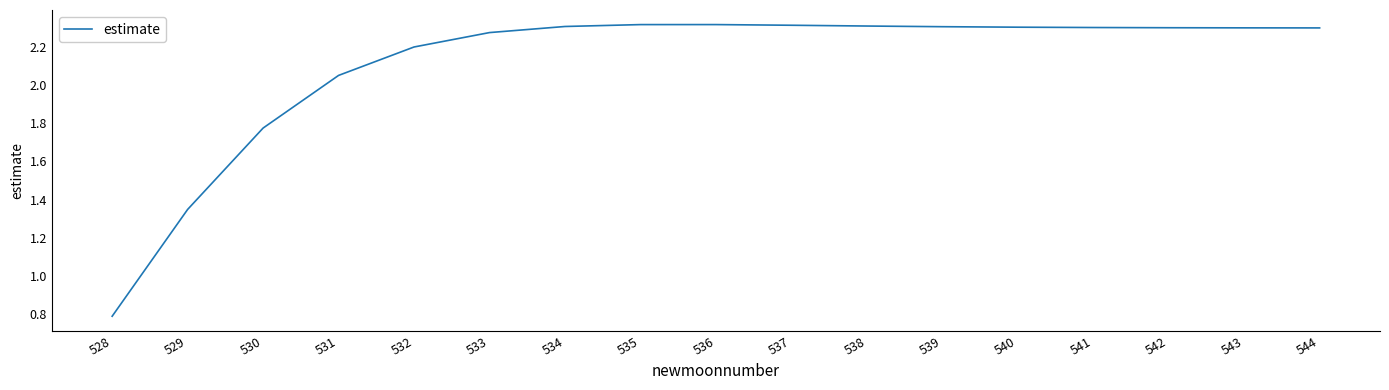

What is the smallest value displayed?

0.8